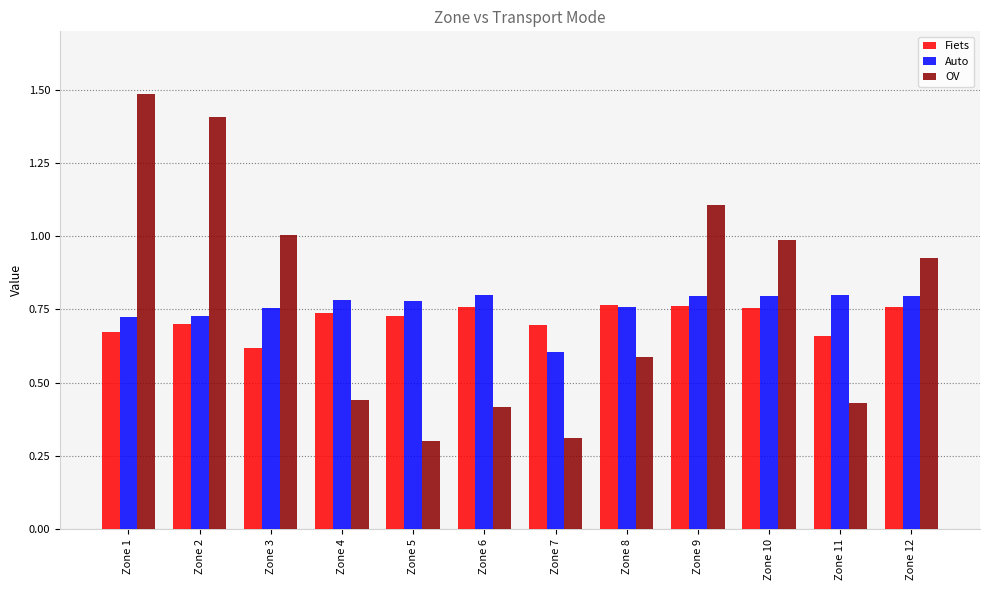

How many groups of bars are there?

12